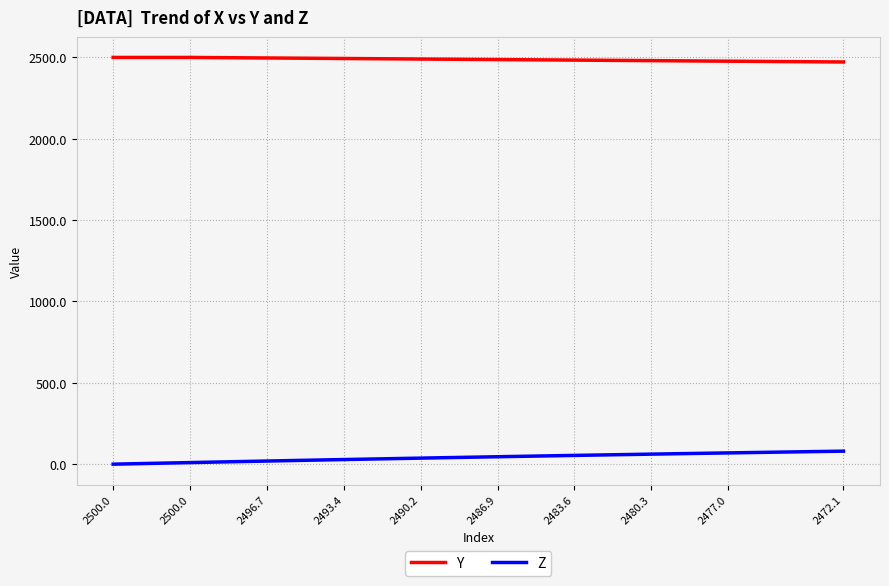

What is the greatest value displayed?

2500.0